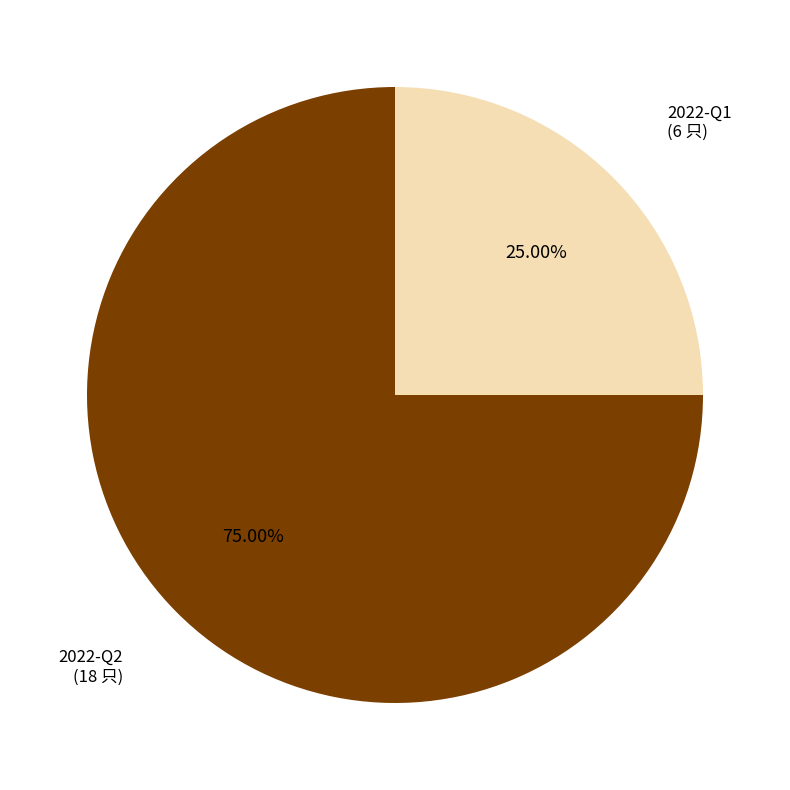

Does any single category account for the majority?

Yes